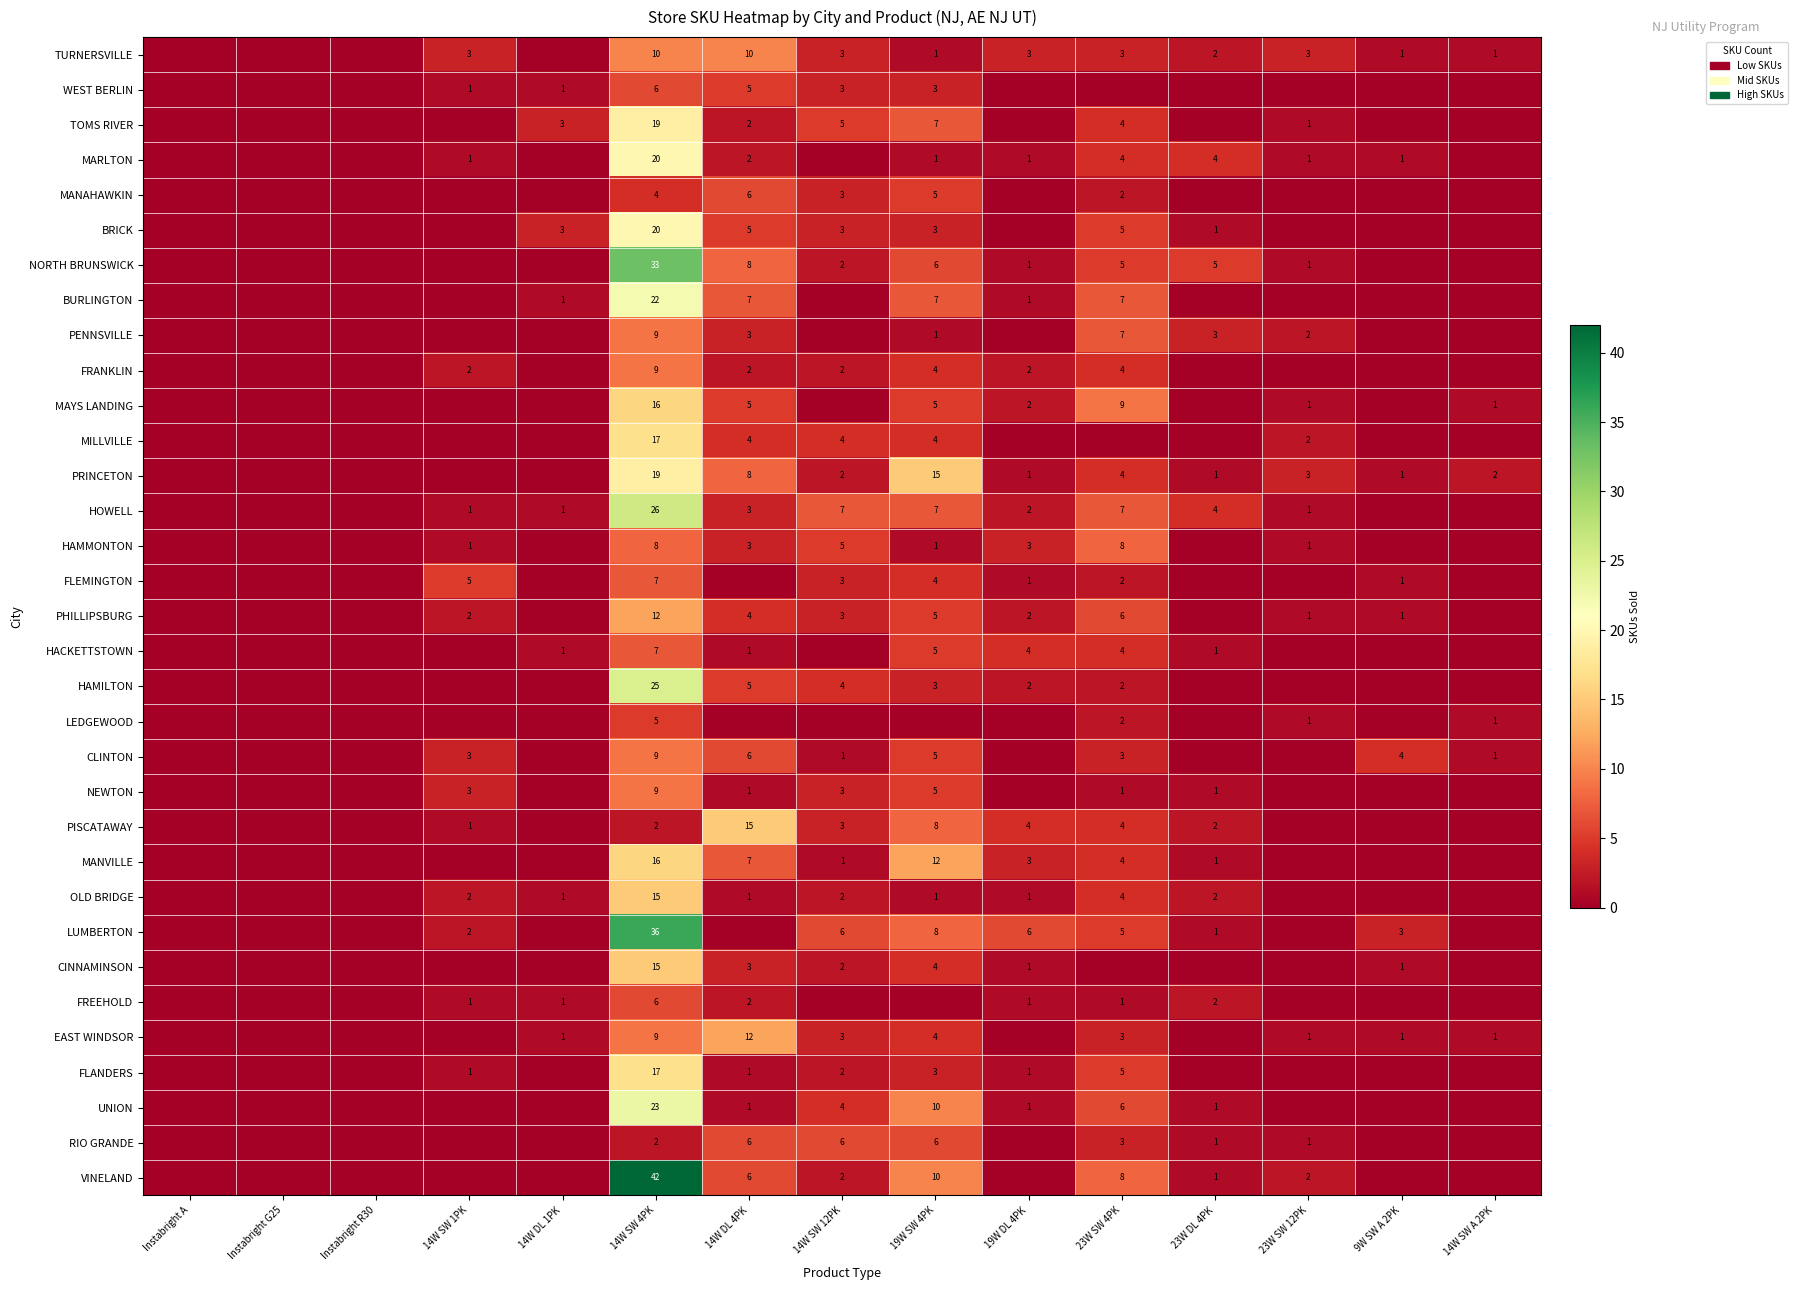

What is the maximum value shown in the chart?

42